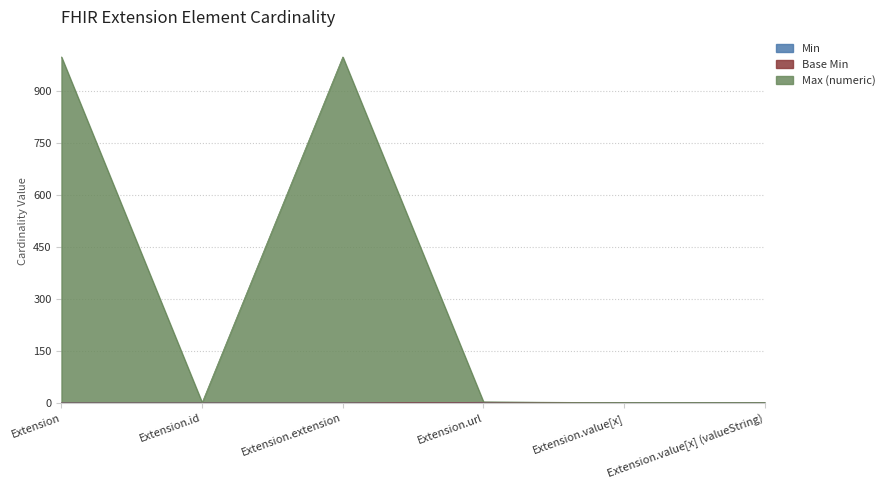

What is the difference between the Base Min values at Extension.id and Extension.url?

2